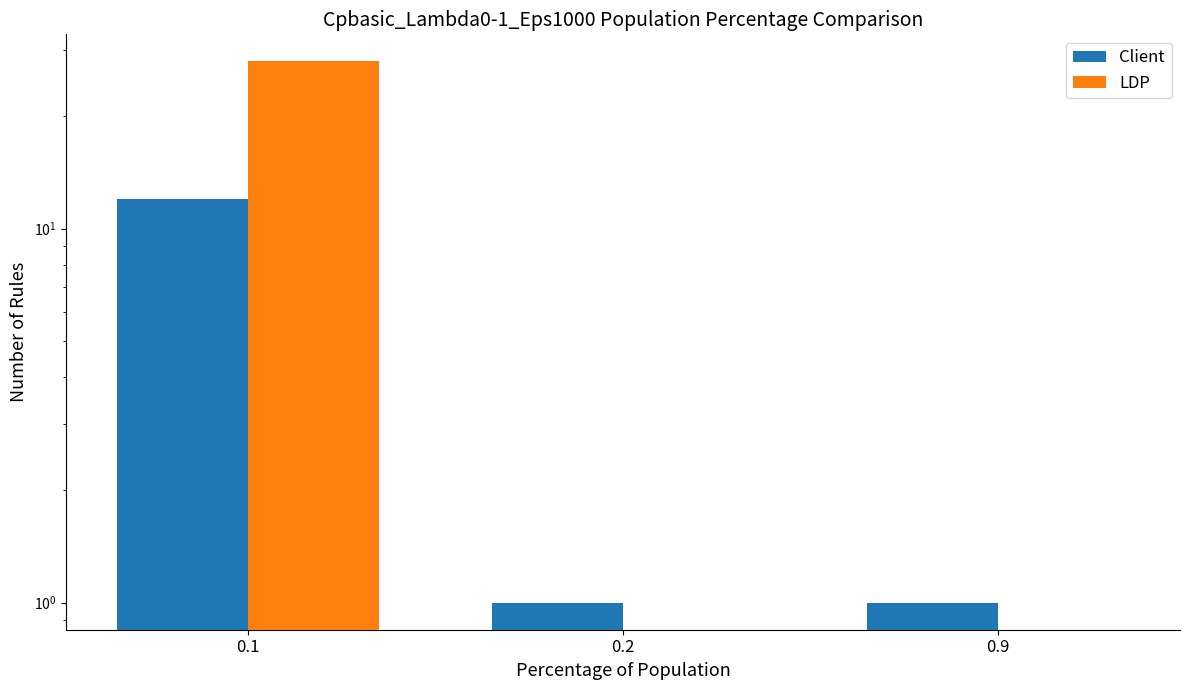

What is the total value across all series at 0.1?

40